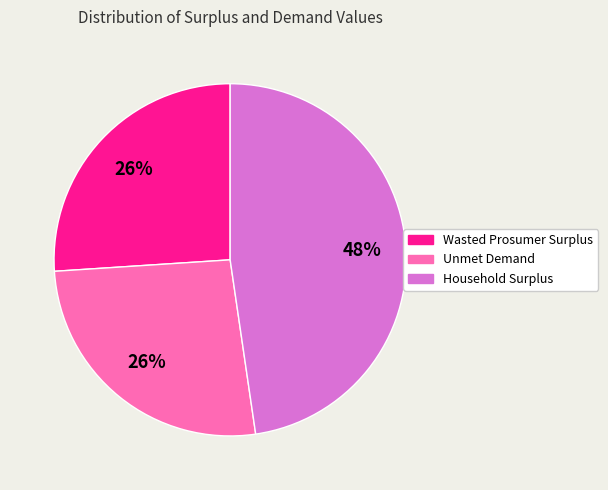

Approximately how many times larger is the value at Household Surplus compared to Wasted Prosumer Surplus?

1.8